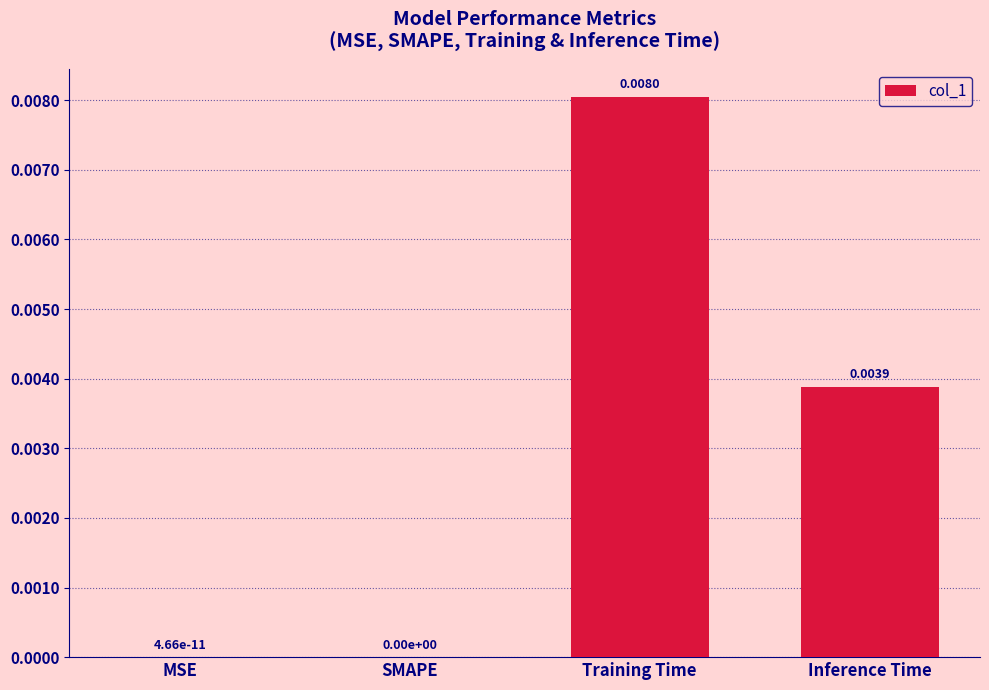

Between Training Time and SMAPE, which is larger?

Training Time